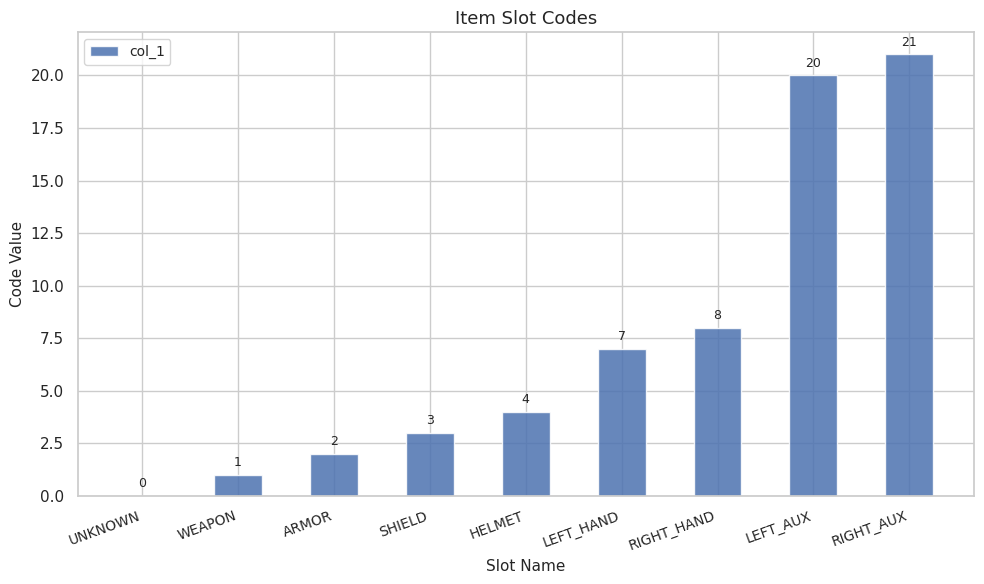

Which has a higher value, LEFT_HAND or UNKNOWN?

LEFT_HAND